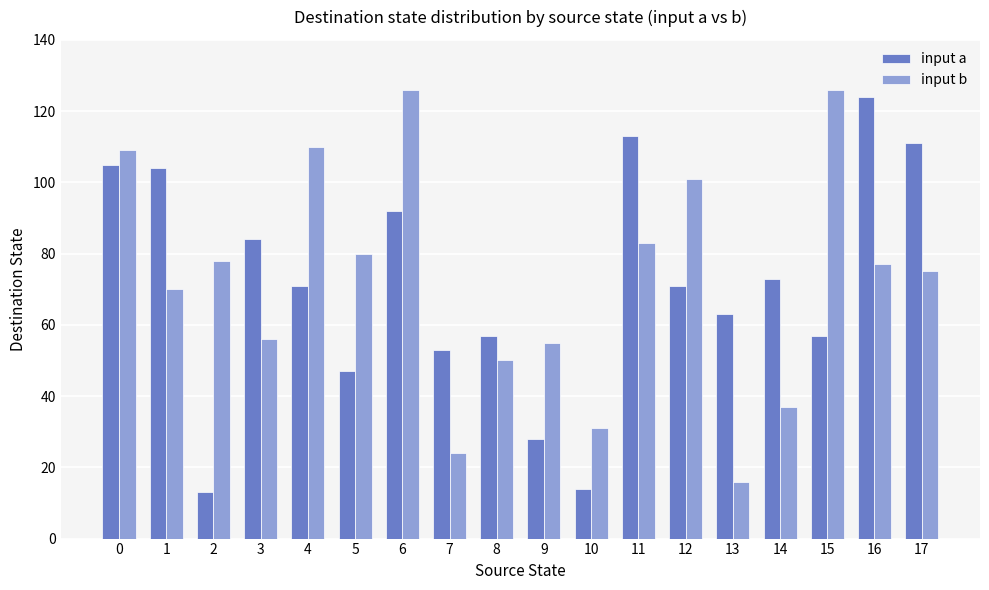

What is the spread (max minus min) of values at 4?

39